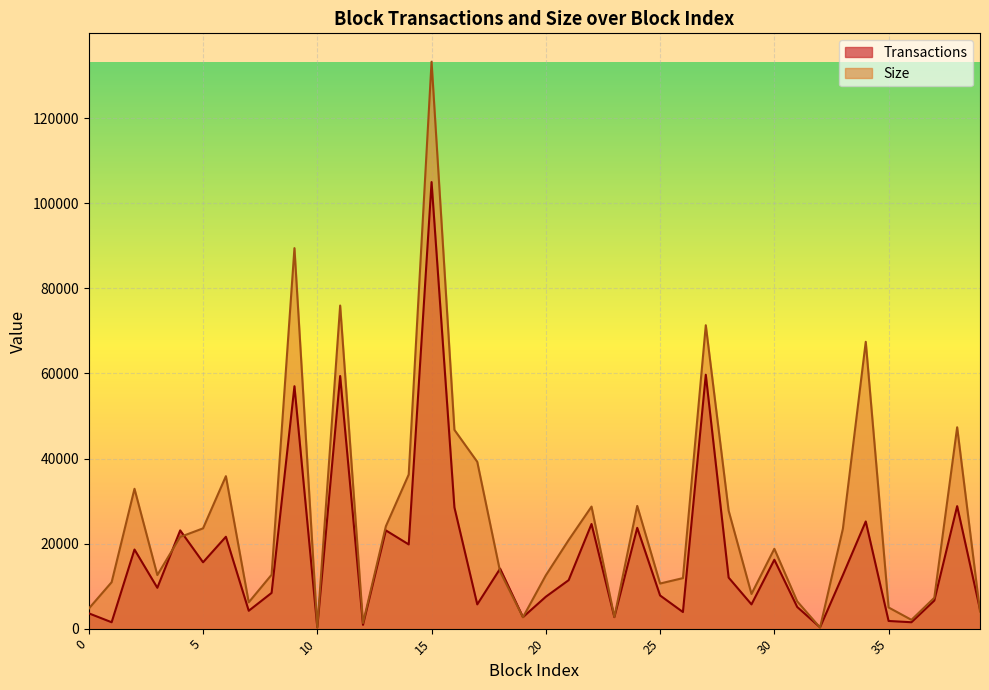

At how many categories does at least one series exceed 11230?

25